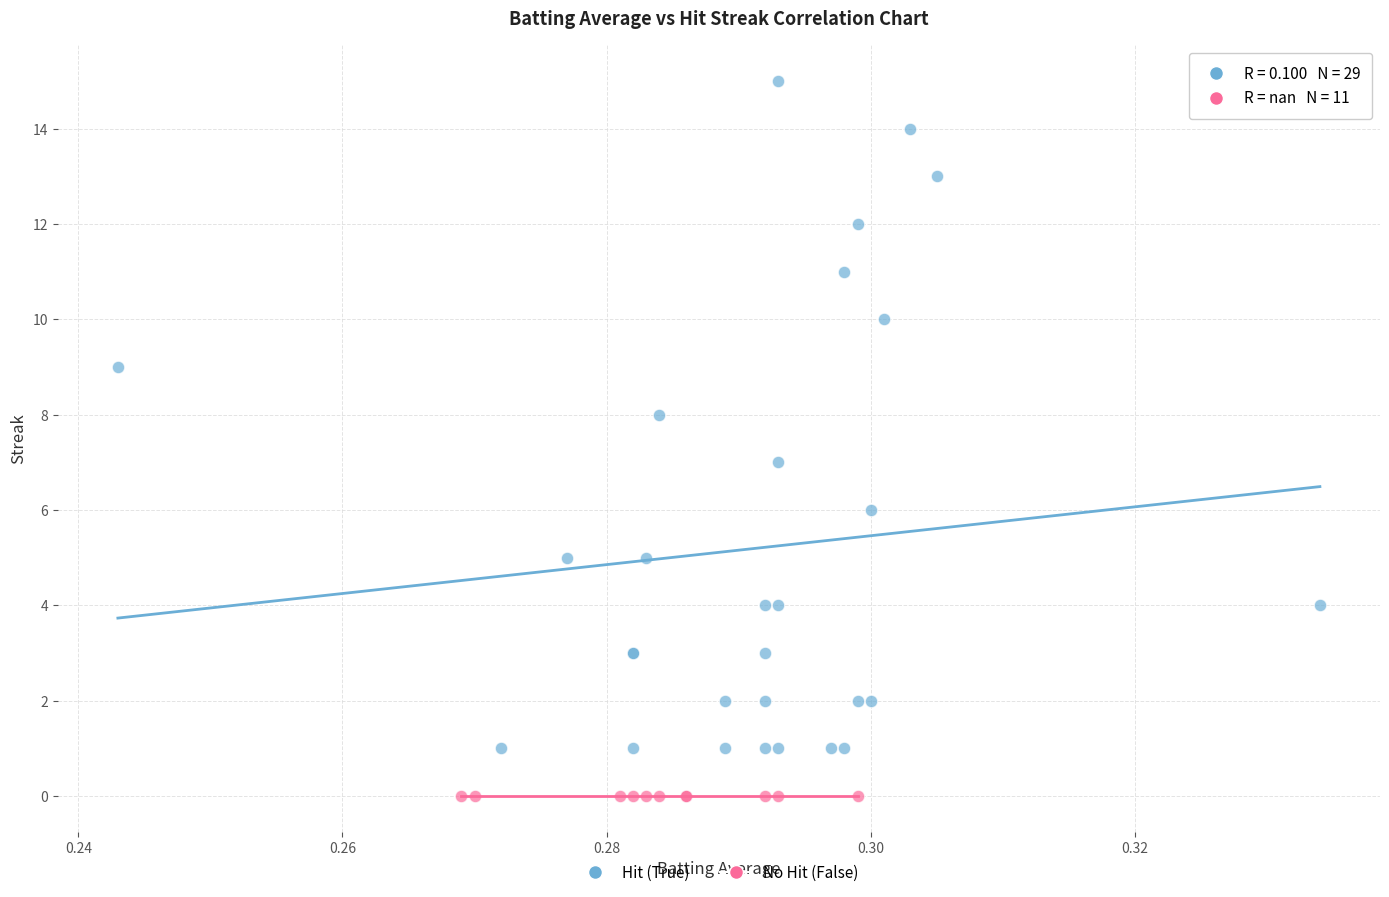

Which series contains the lowest Y value?

No Hit (False)